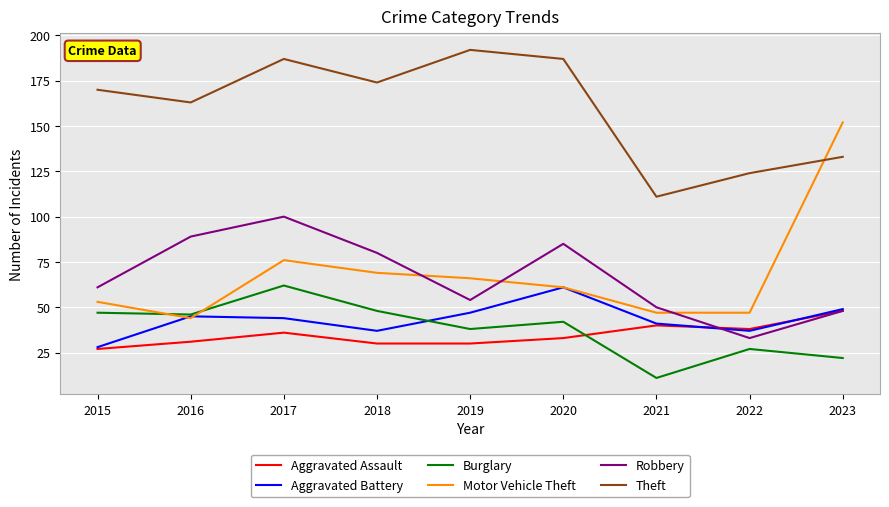

What is the minimum value shown in the chart?

11